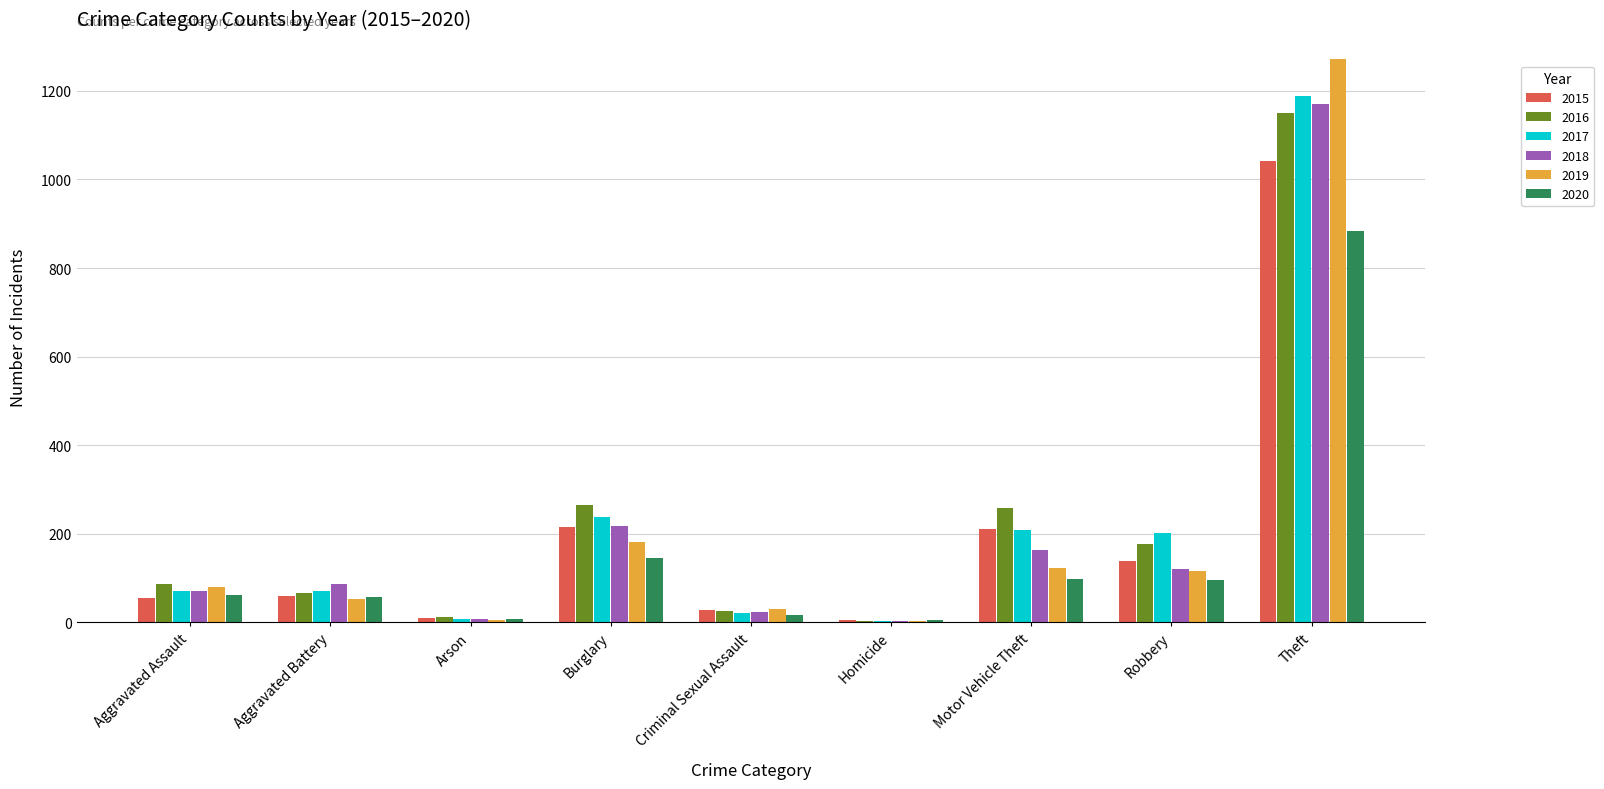

Is it true that 2019 equals 247 at Burglary?

False